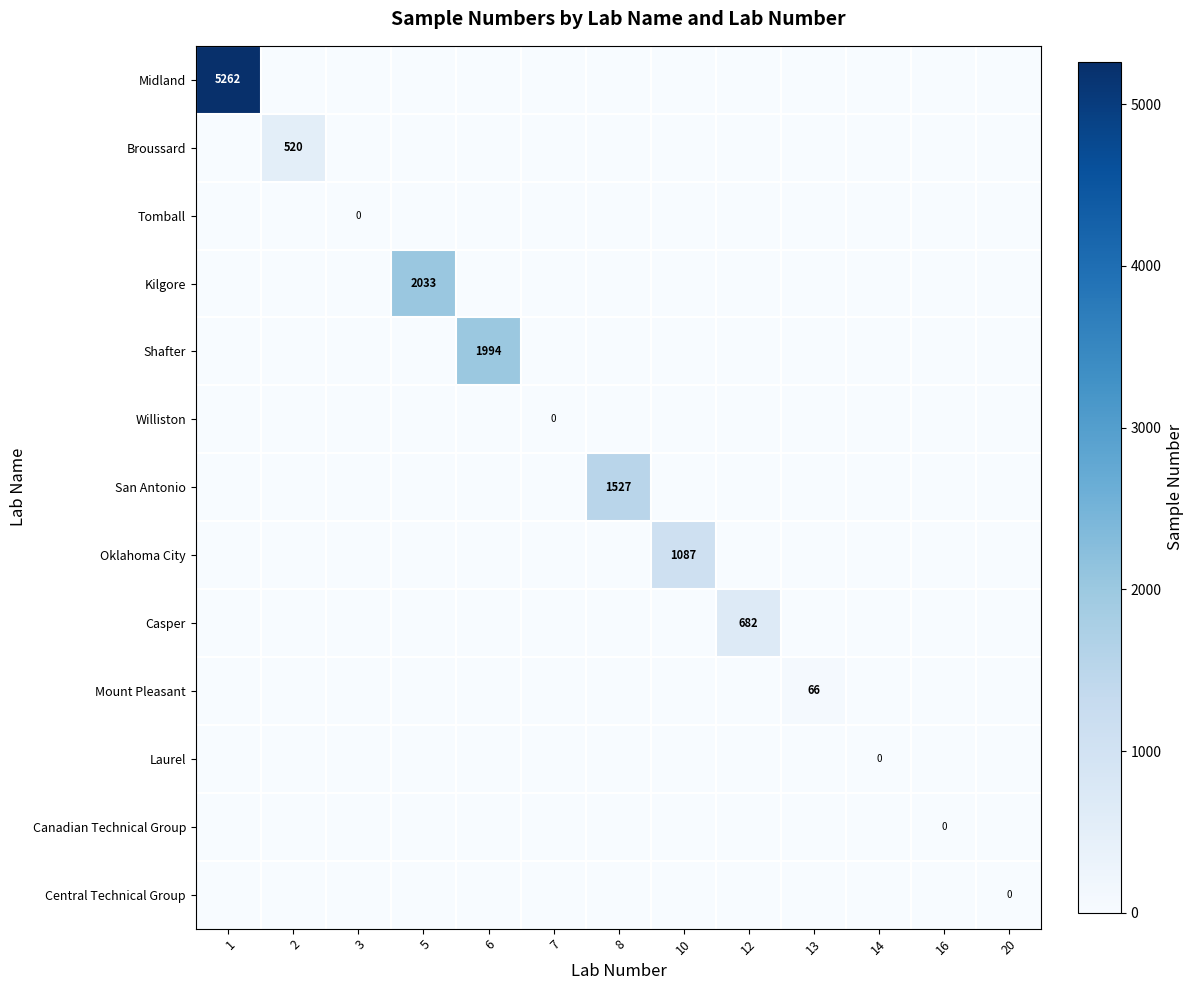

At 13, list the series in order from largest to smallest.

Mount Pleasant, Midland, Broussard, Tomball, Kilgore, Shafter, Williston, San Antonio, Oklahoma City, Casper, Laurel, Canadian Technical Group, Central Technical Group